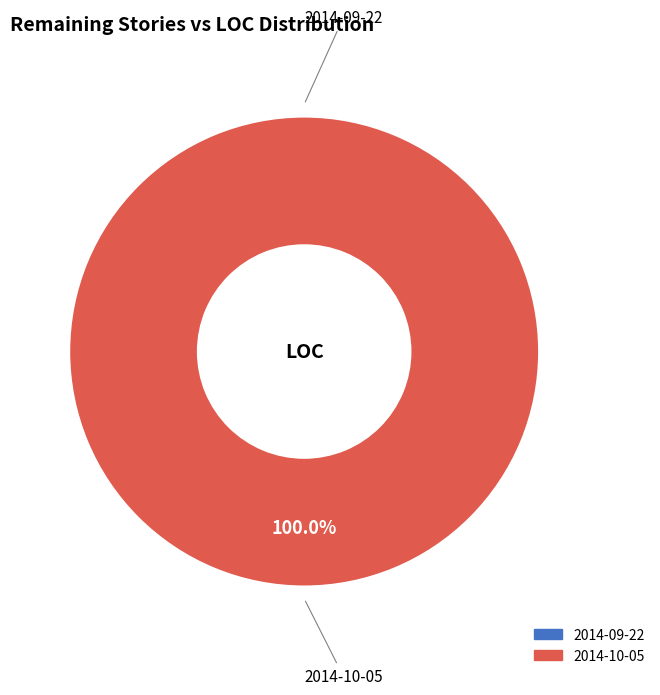

The 2014-09-22 slice represents 0% of the pie. True or false?

True